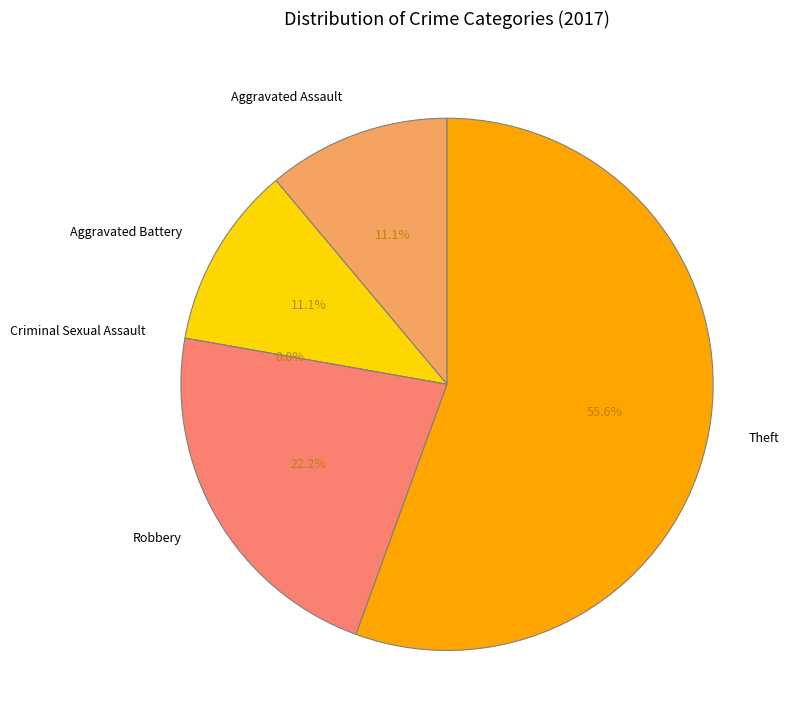

Which slice is the smallest?

Criminal Sexual Assault